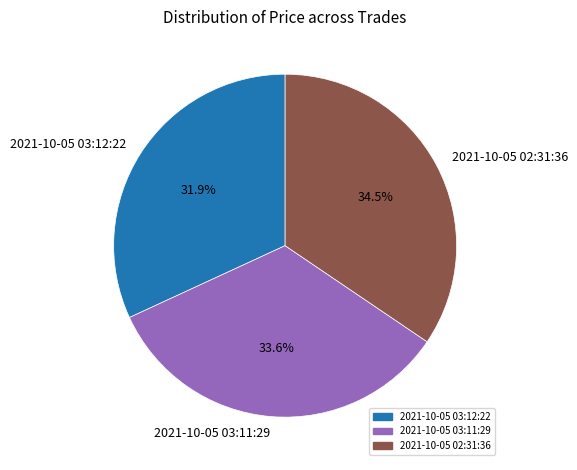

Approximately how many times larger is the value at 2021-10-05 02:31:36 compared to 2021-10-05 03:11:29?

1.0